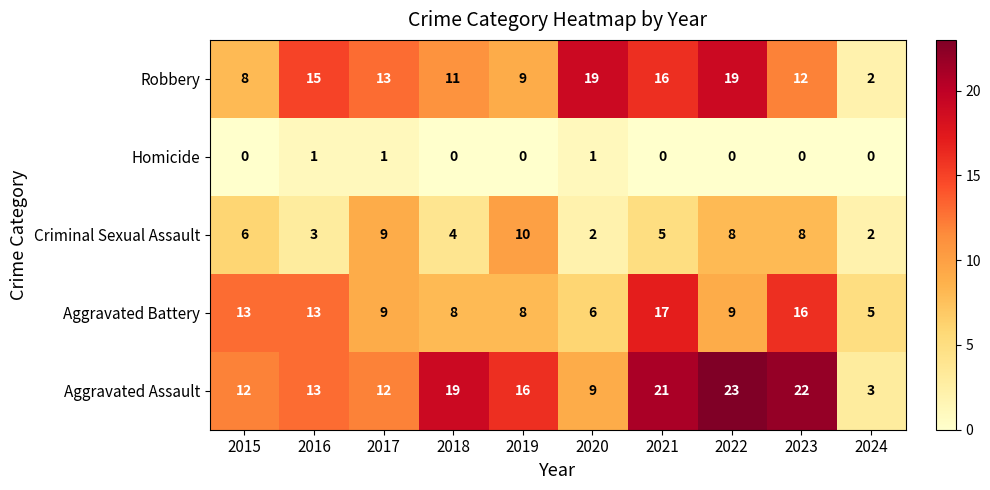

Rank the series at 2018 from highest to lowest value.

Aggravated Assault, Robbery, Aggravated Battery, Criminal Sexual Assault, Homicide